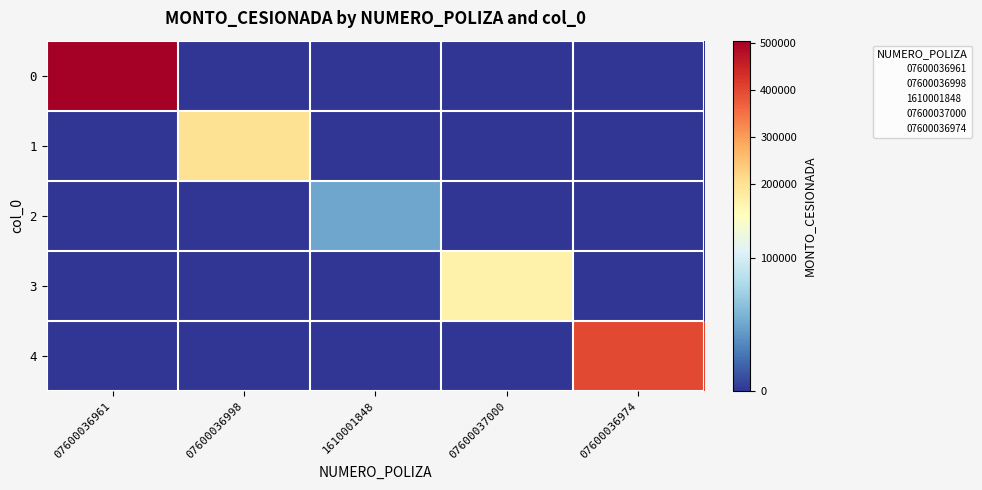

Which has a higher value, 07600037000 or 07600036974?

07600037000